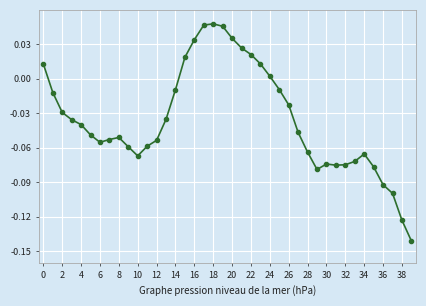

What is the sum of all values?

-1.4